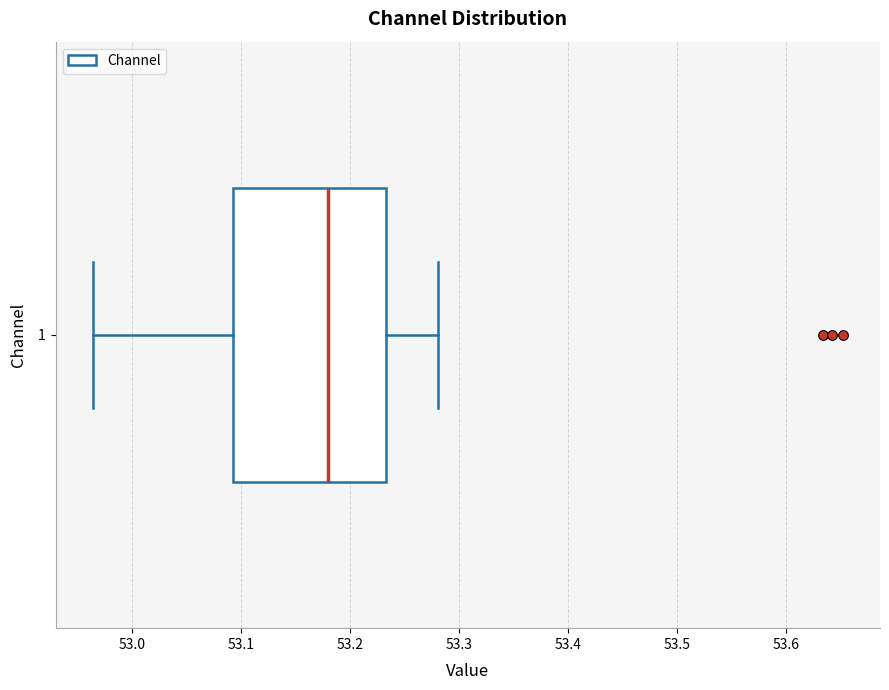

Read this box plot against the x-axis: the position of the median line, the range covered by the box, and the ends of both whiskers. The values are not printed on the chart, so give them approximately, as read against the axis.

median 53.18, box 53.09 to 53.23, whiskers 52.96 to 53.28